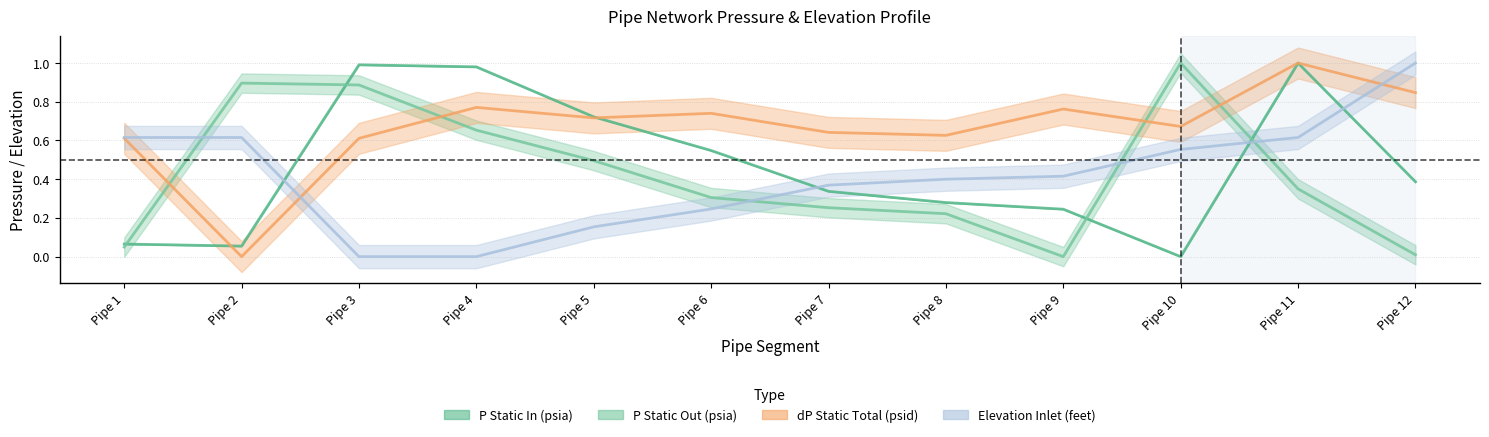

Does the chart have visible grid lines?

Yes